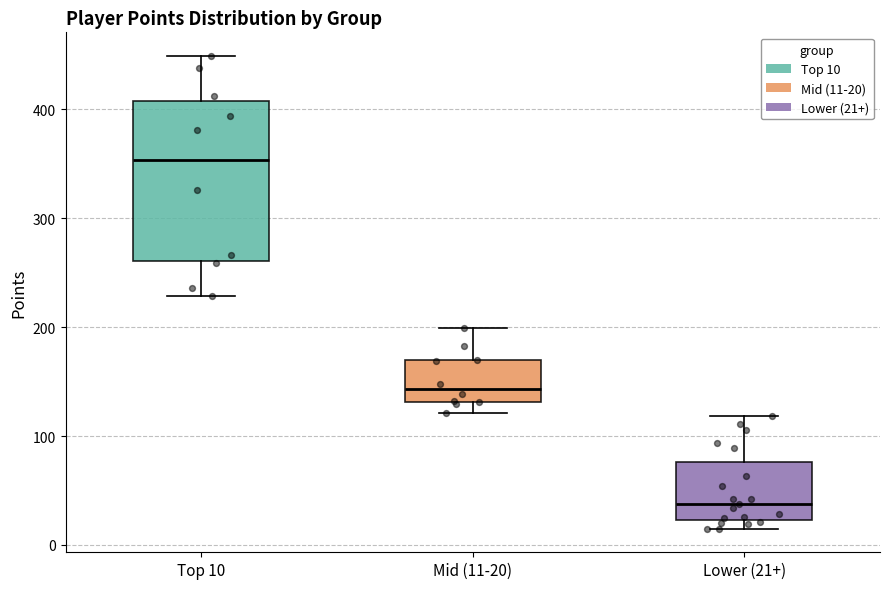

Comparing the boxes themselves (not the whiskers), which one is the tallest?

Top 10